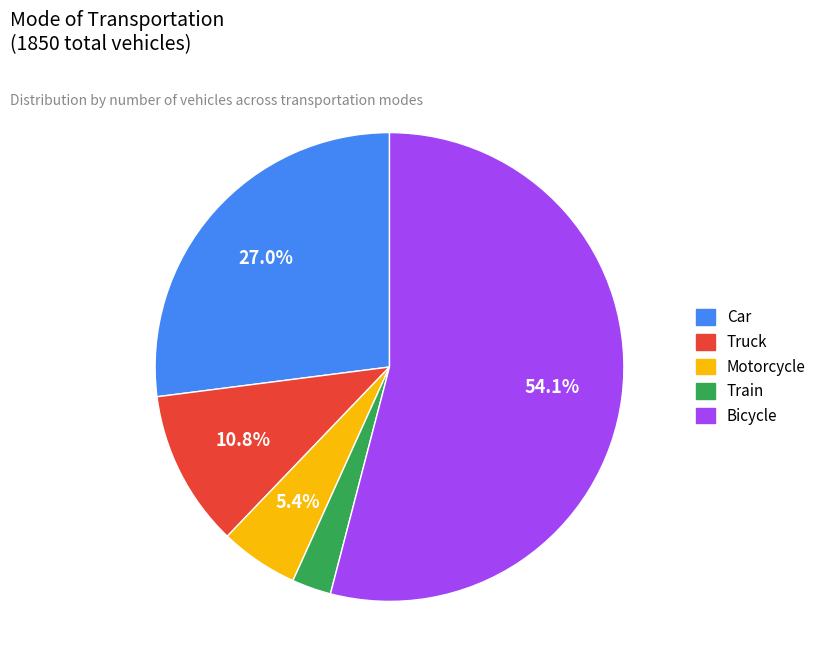

Which has a higher value, Car or Motorcycle?

Car